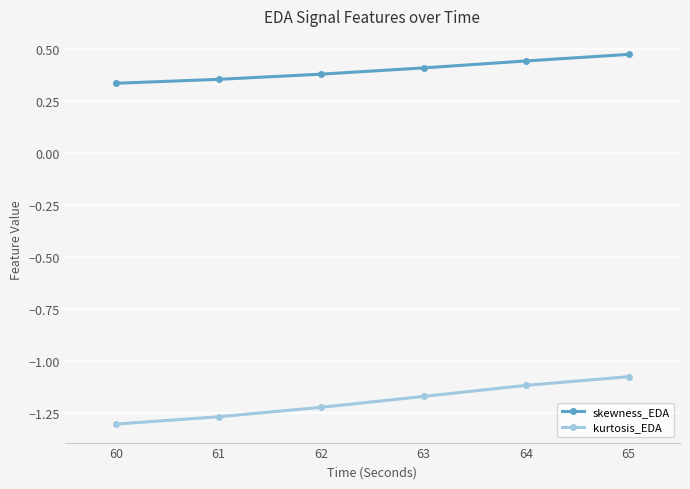

How many distinct data groups are displayed?

2